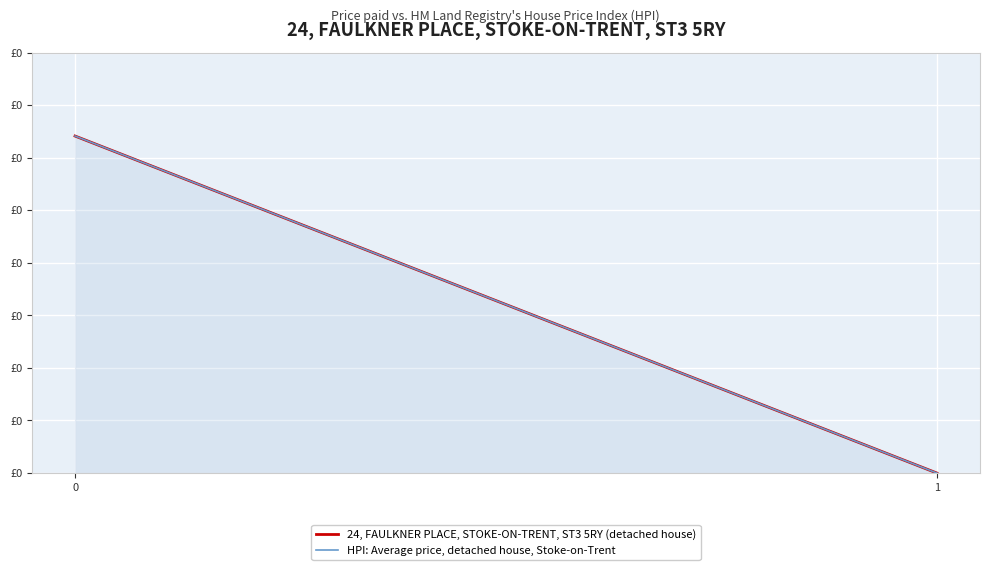

How many values in HPI: Average price, detached house, Stoke-on-Trent are above zero?

1